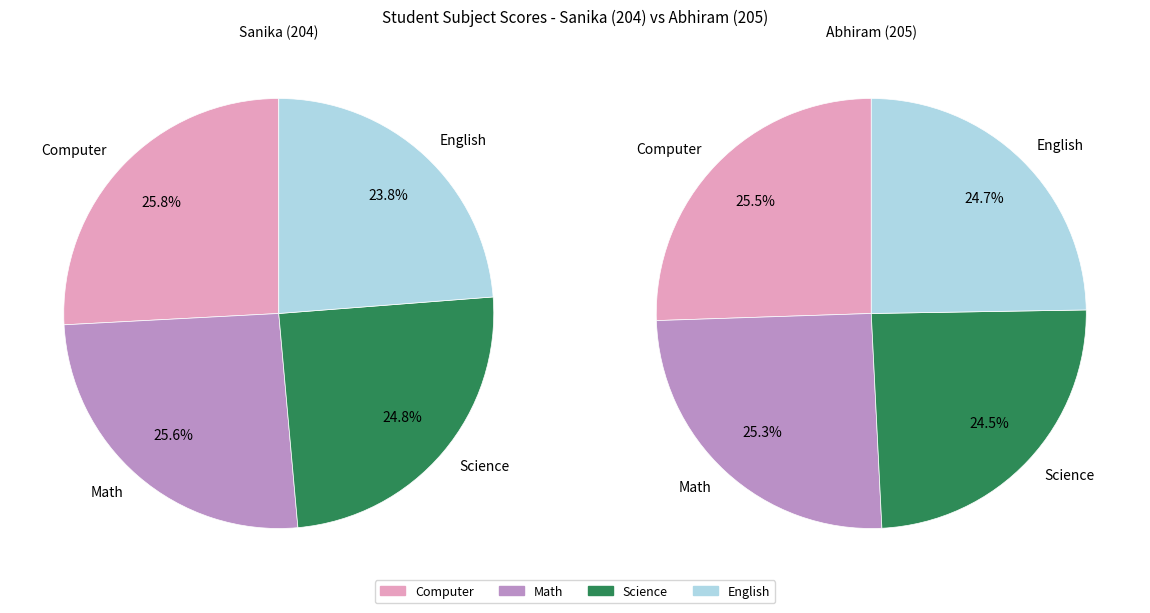

Do Sanika (204) and Abhiram (205) together represent more than half of the pie?

Yes